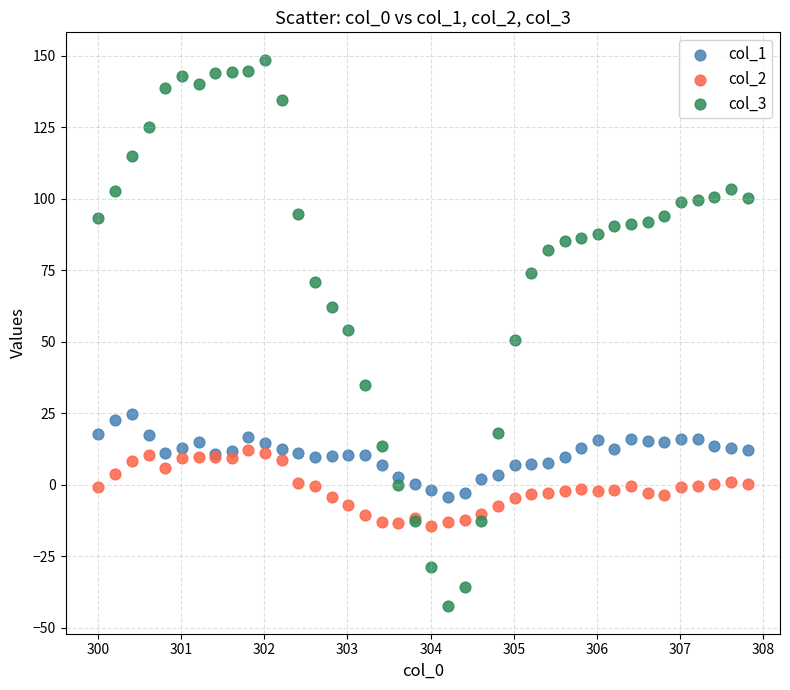

Which series contains the highest Y value?

col_3